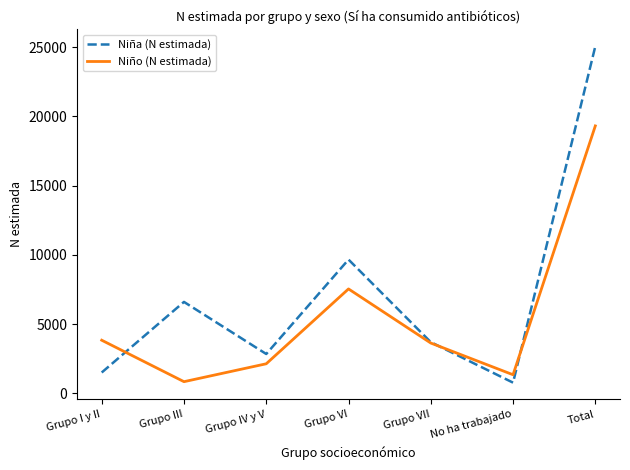

What value does the Niña (N estimada) series have at Grupo I y II?

1501